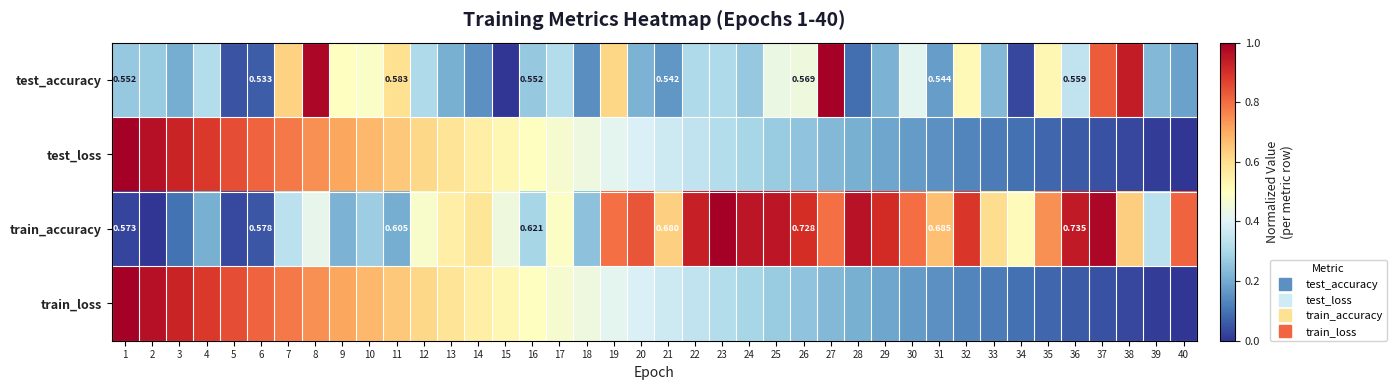

How many values in the test_loss series exceed 0?

39